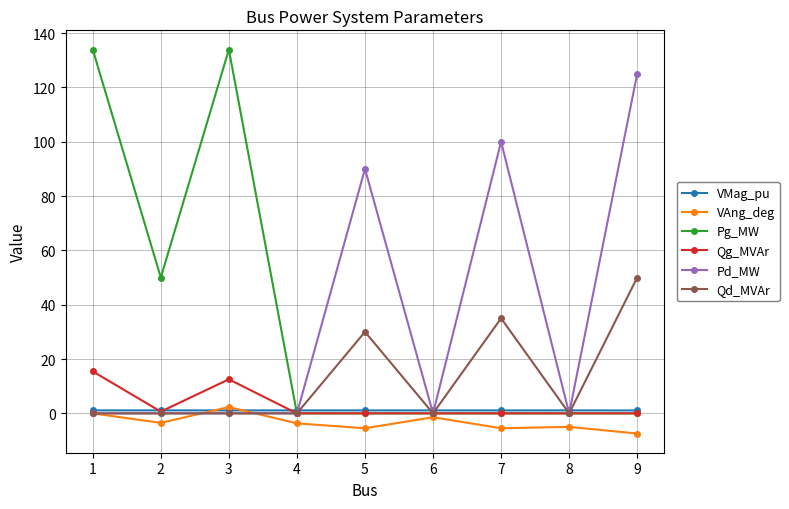

Count the number of categories in the chart.

9